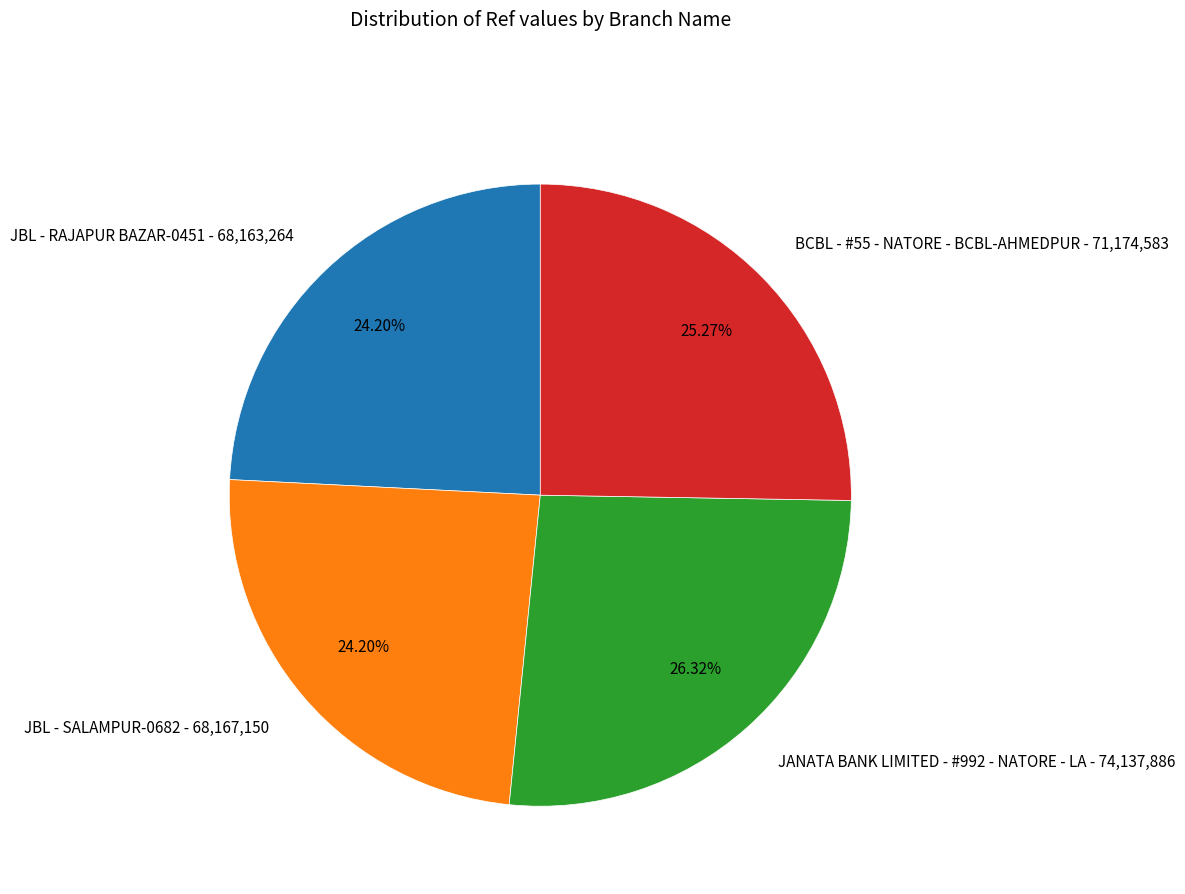

To the nearest percent, what portion does BCBL - #55 - NATORE - BCBL-AHMEDPUR represent?

25%